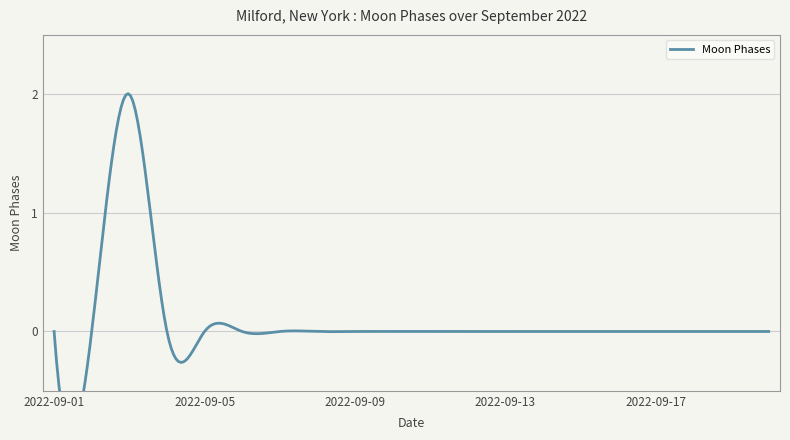

How many series are shown in this chart?

1